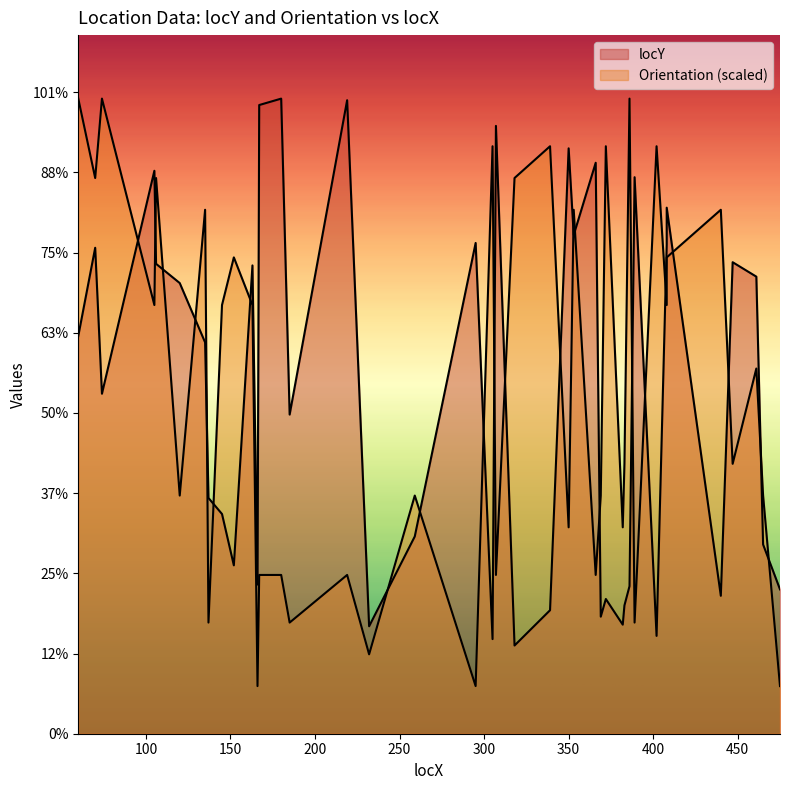

Where does the locY series first go above 244?

60